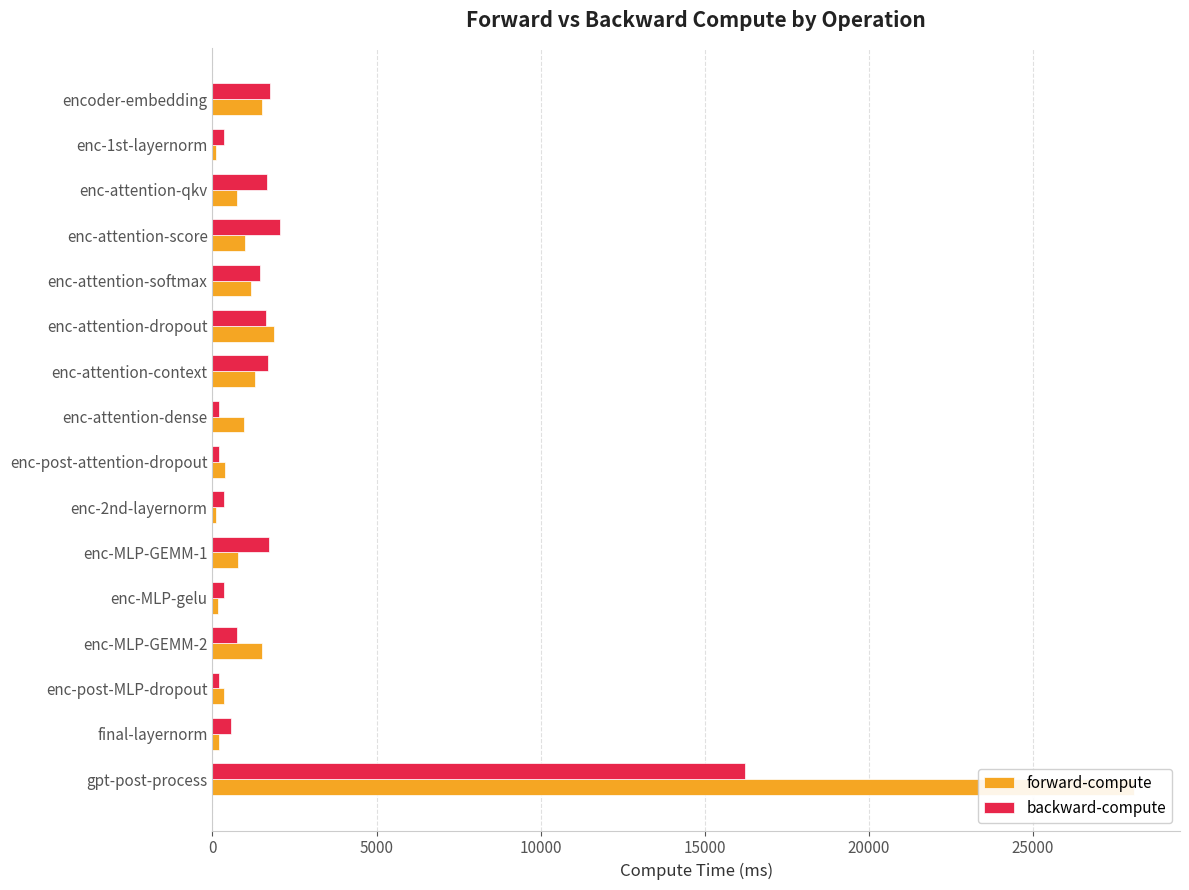

List the series in order of their overall mean, highest first.

forward-compute, backward-compute